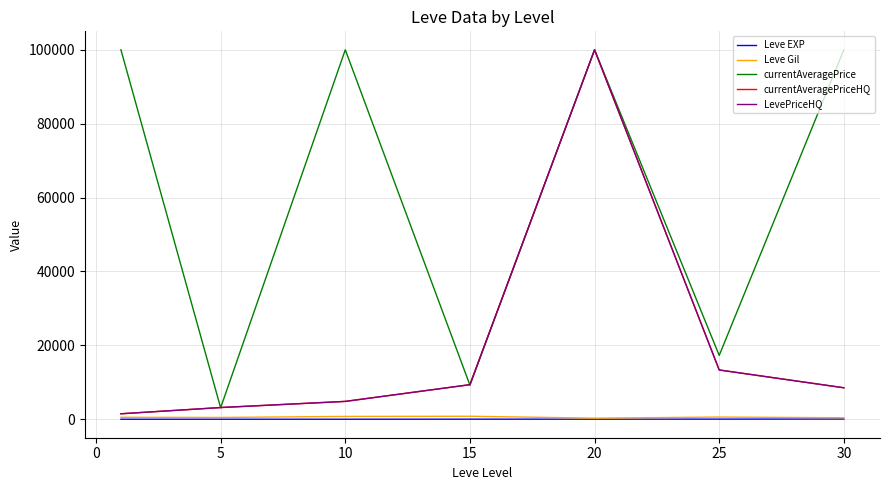

Does the chart display data point markers on the line(s)?

No